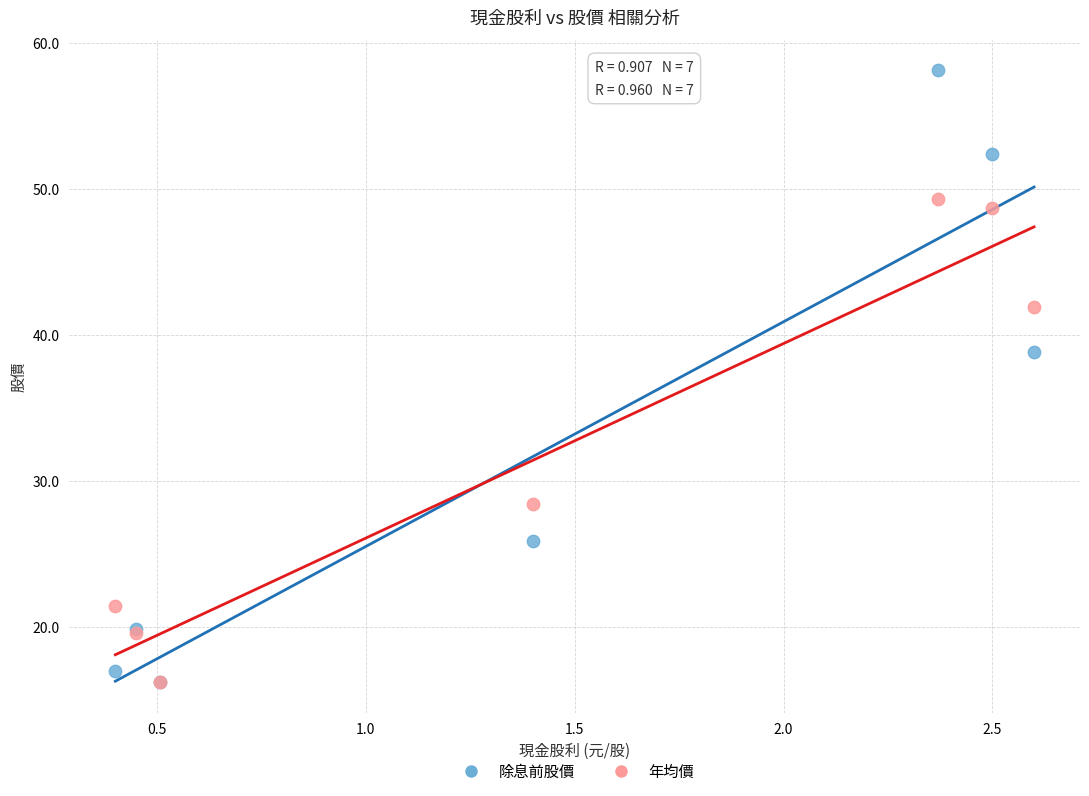

Across all series, what Y value is closest to 37?

38.8